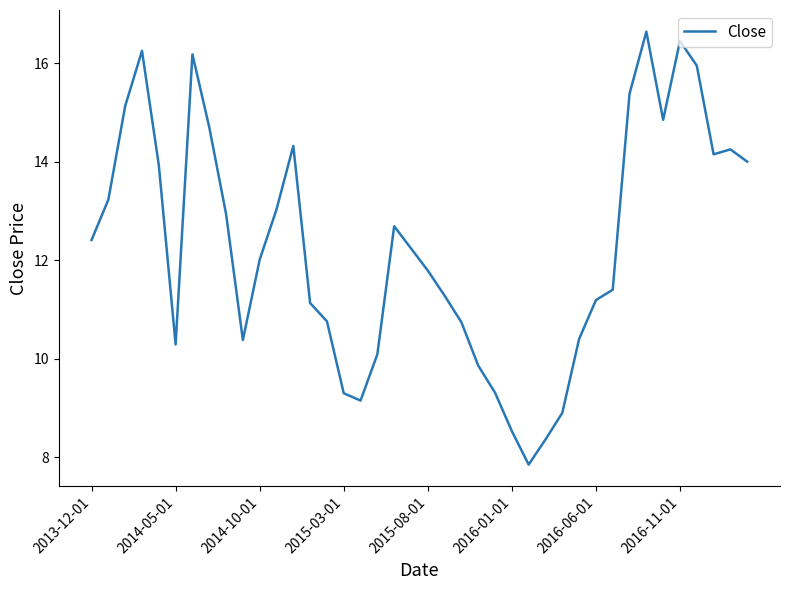

How many lines are shown in the chart?

1